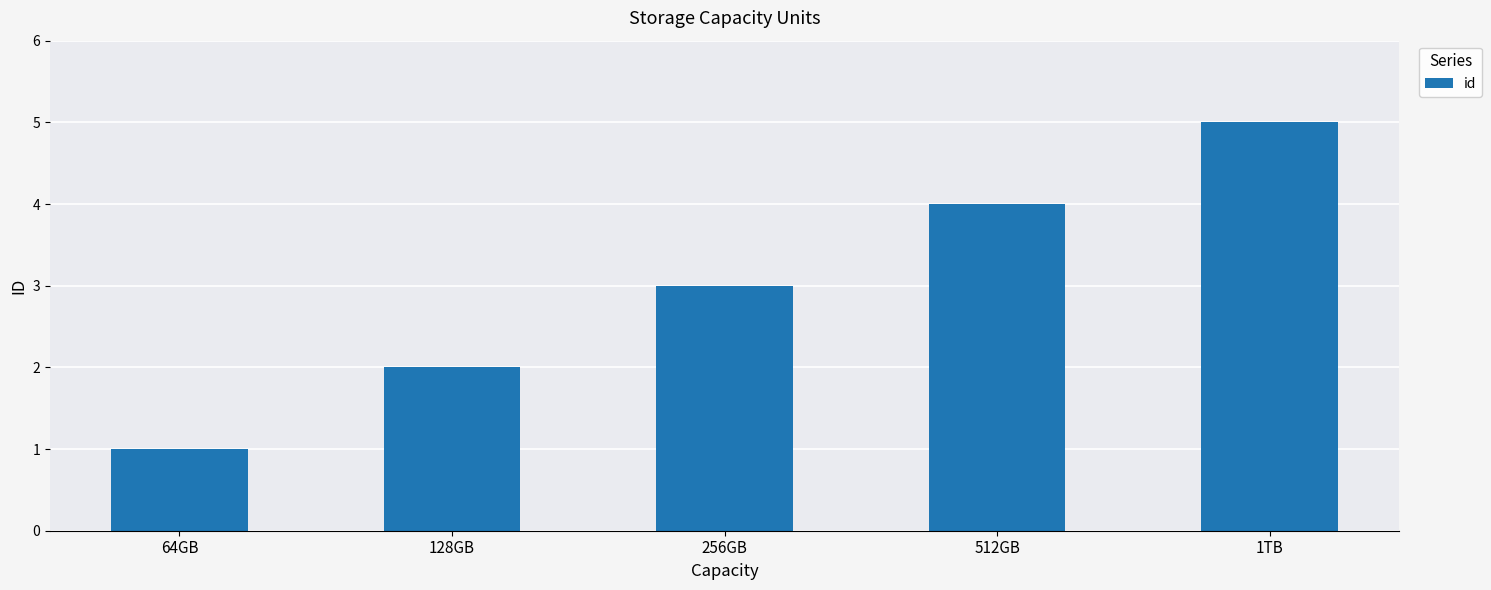

Reading right to left, transcribe all the data shown in this chart.

5	4	3	2	1